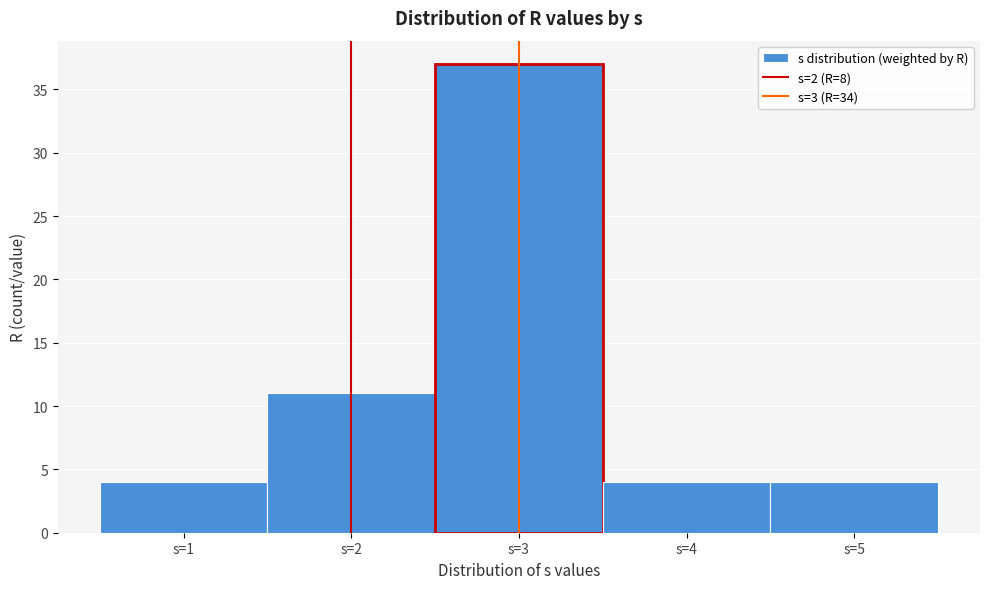

Over which range of the x-axis is the bar tallest?

2.5 to 3.5